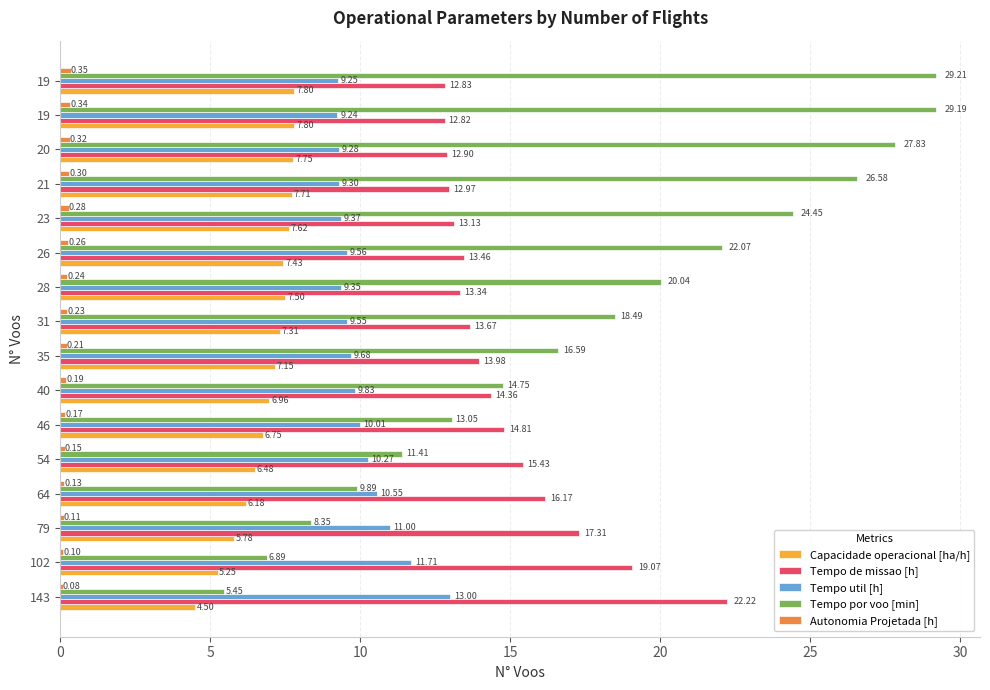

What is the smallest value displayed?

0.1